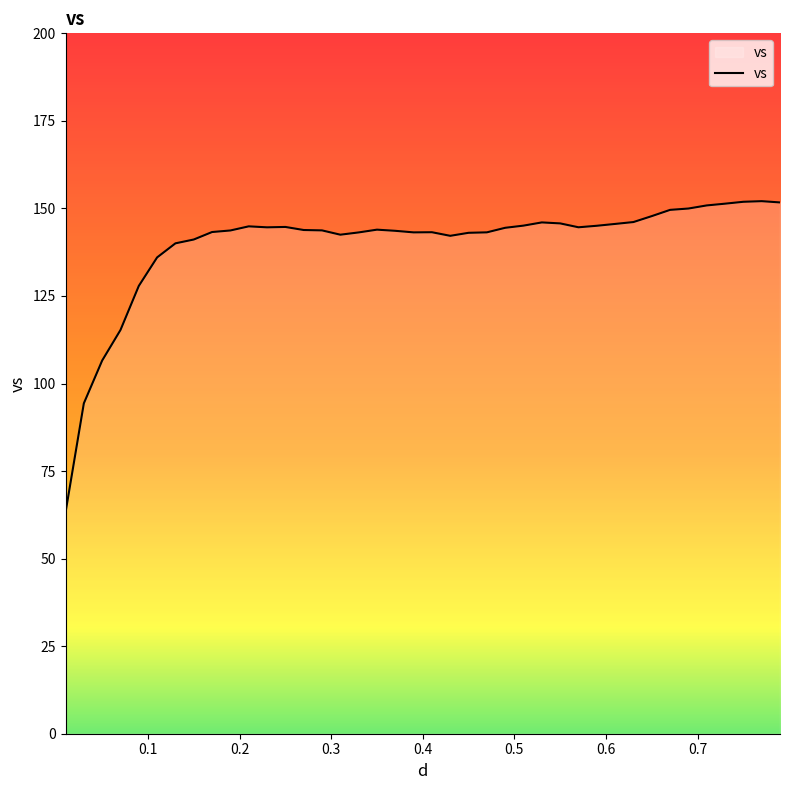

What is the difference between the maximum and minimum values?

88.9